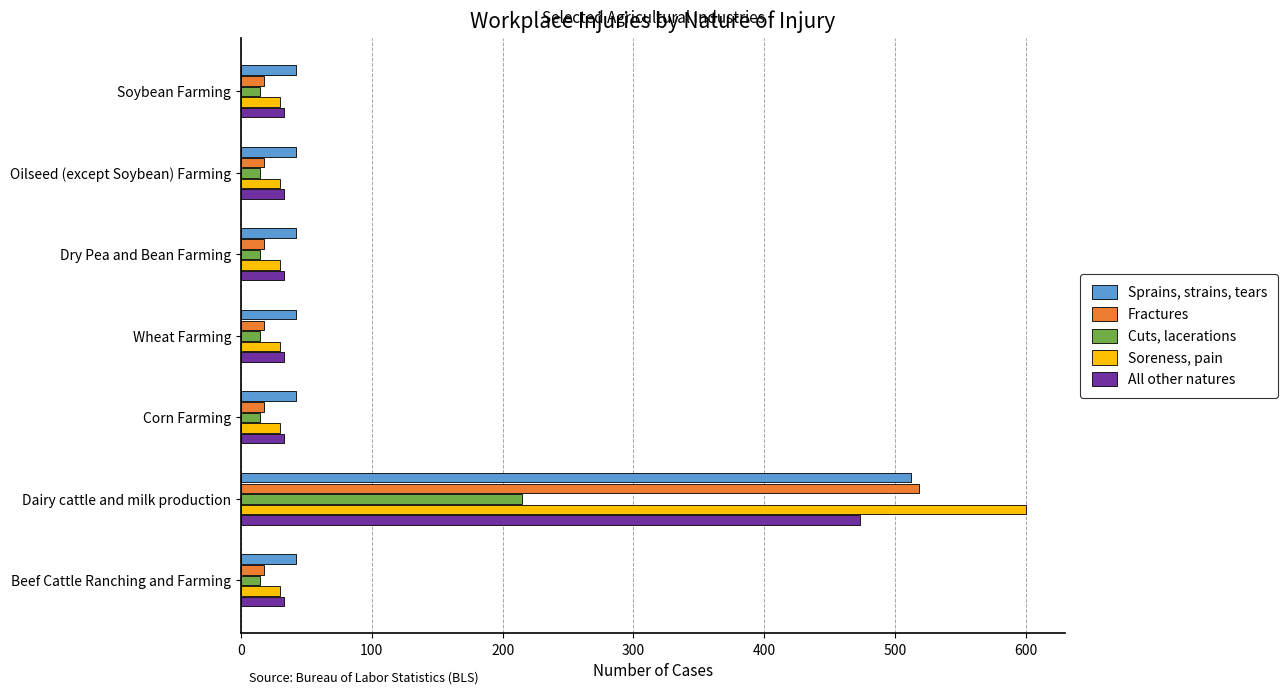

Is it true that All other natures equals 33 at Soybean Farming?

True